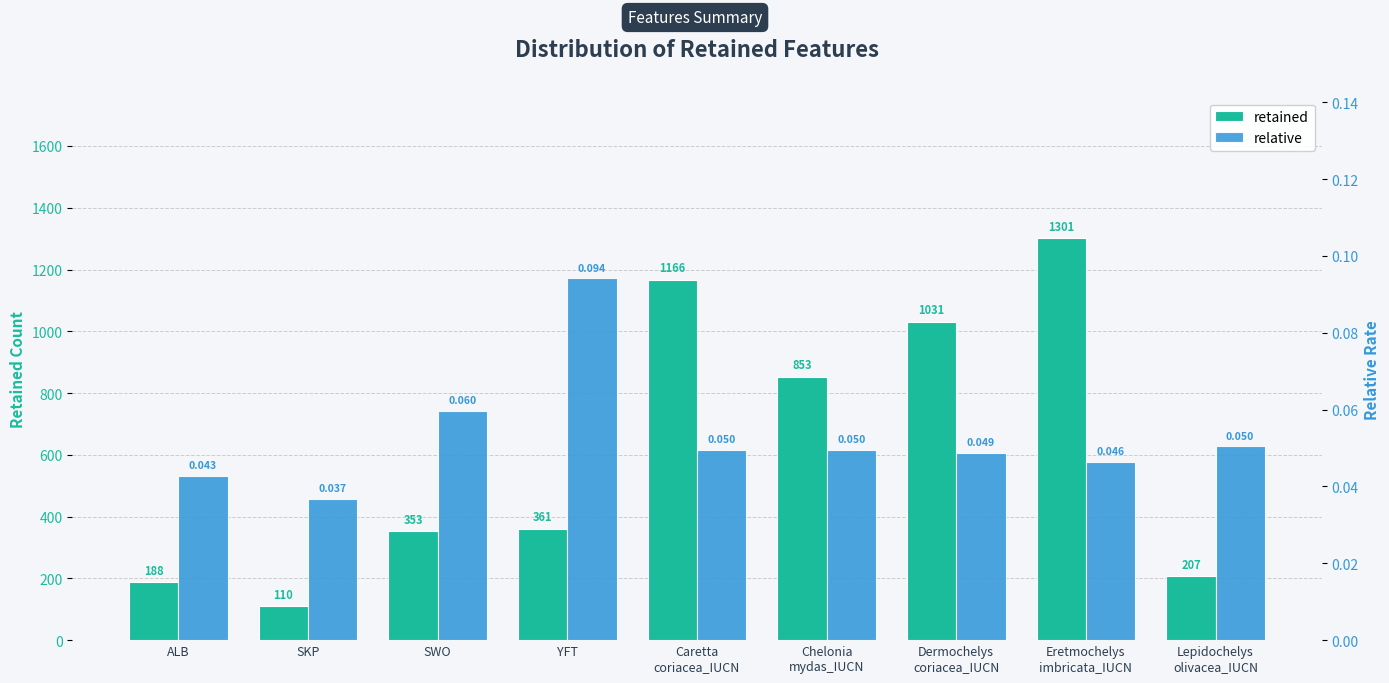

How many groups of bars are there?

9